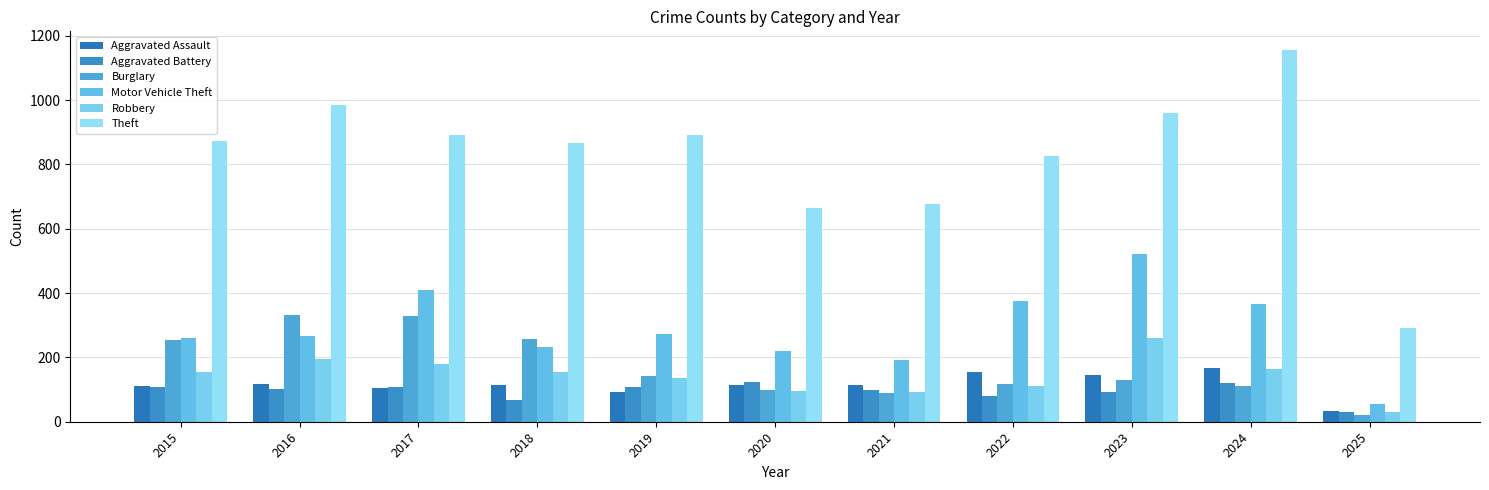

Does the chart contain stacked bars?

No